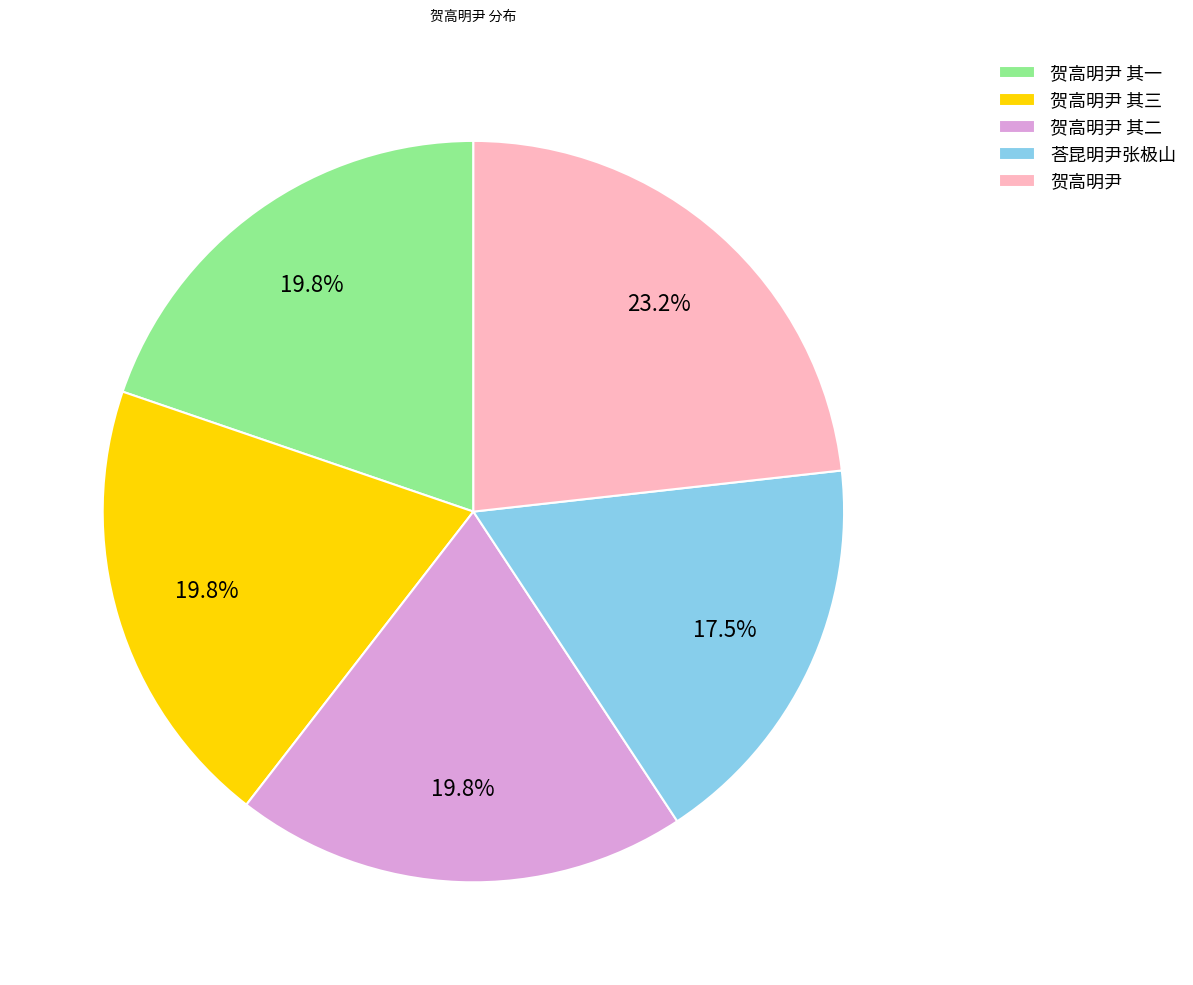

What is the smallest slice in the pie chart?

荅昆明尹张极山